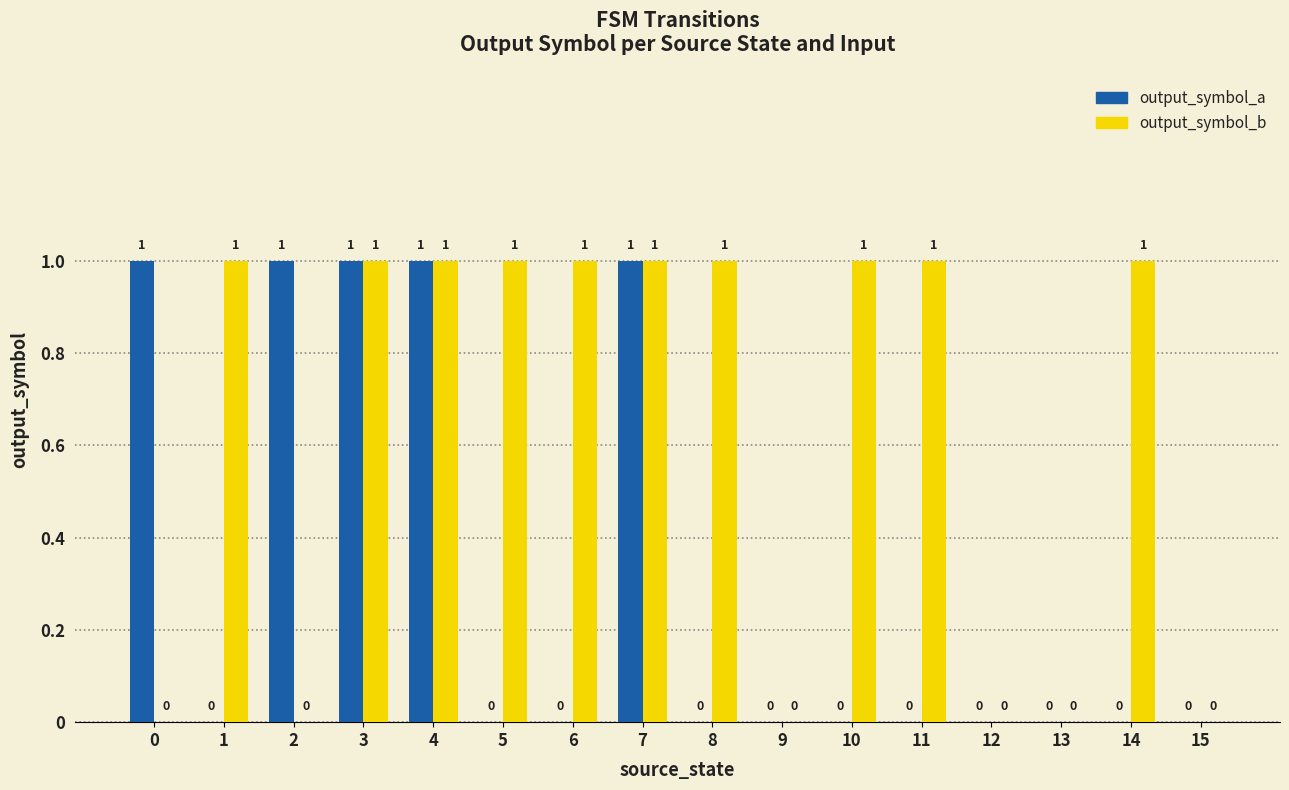

What is the sum of all output_symbol_a values?

5